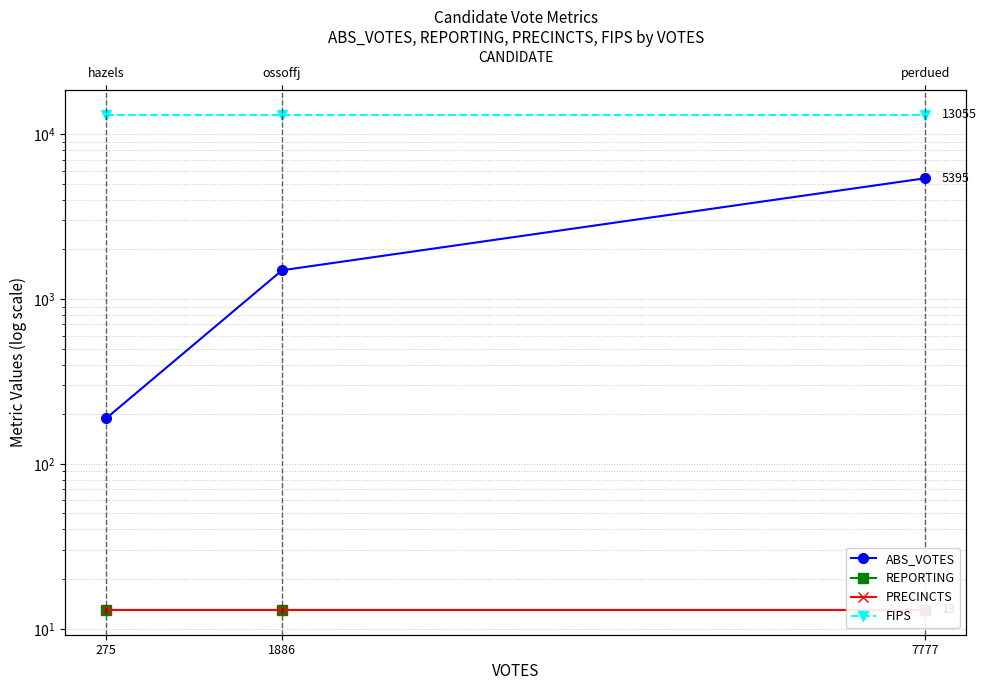

Between 7777 and 1886, which is larger?

7777